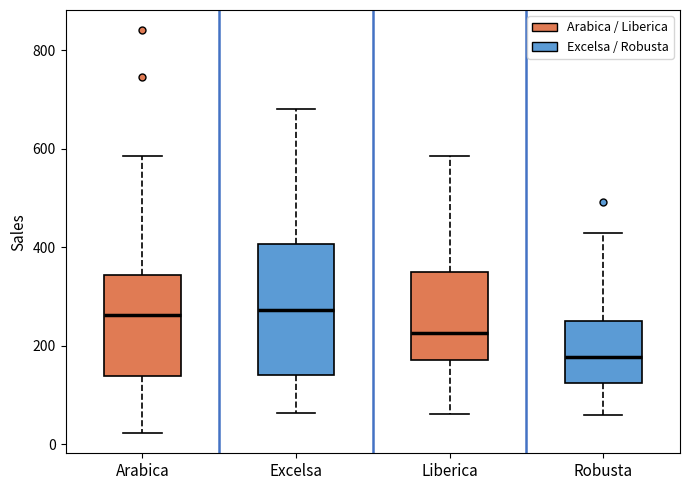

Reading left to right, read every box against the y-axis: the position of its median line, the range the box covers, and the ends of its whiskers. The values are not printed on the chart, so give them approximately, as read against the axis.

Arabica: median 260, box 140 to 340, whiskers 20 to 580
Excelsa: median 280, box 140 to 400, whiskers 60 to 680
Liberica: median 220, box 180 to 340, whiskers 60 to 580
Robusta: median 180, box 120 to 240, whiskers 60 to 420